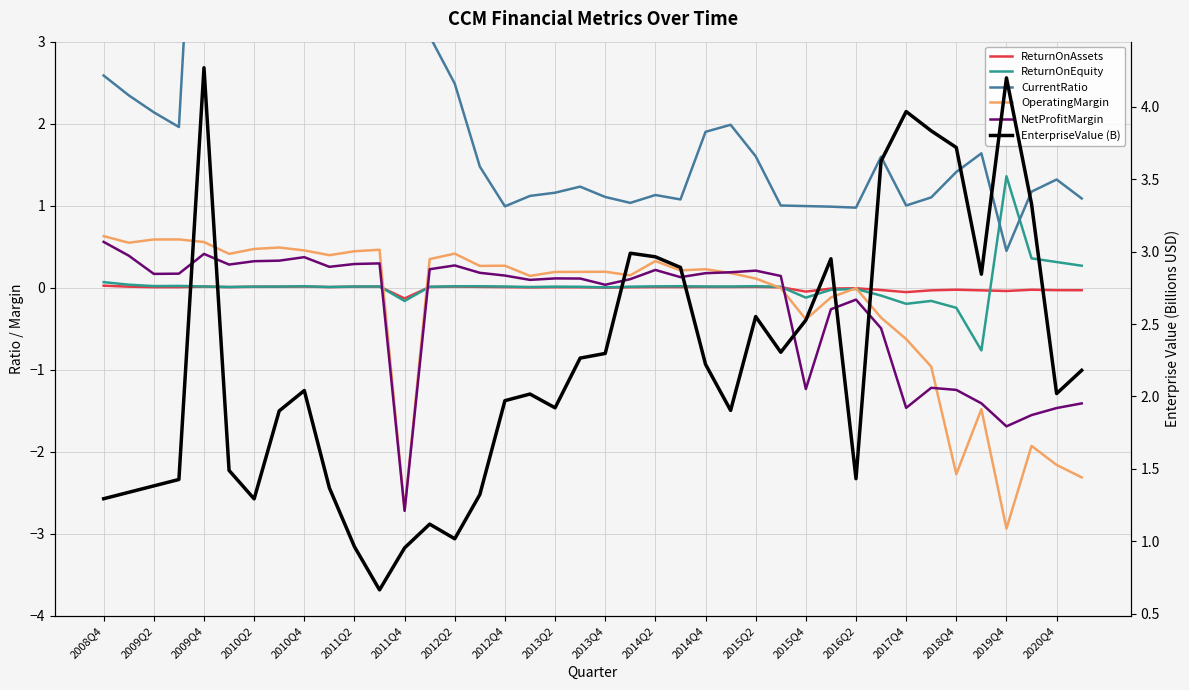

True or false: ReturnOnEquity has more than 2 points higher than both neighbors.

True